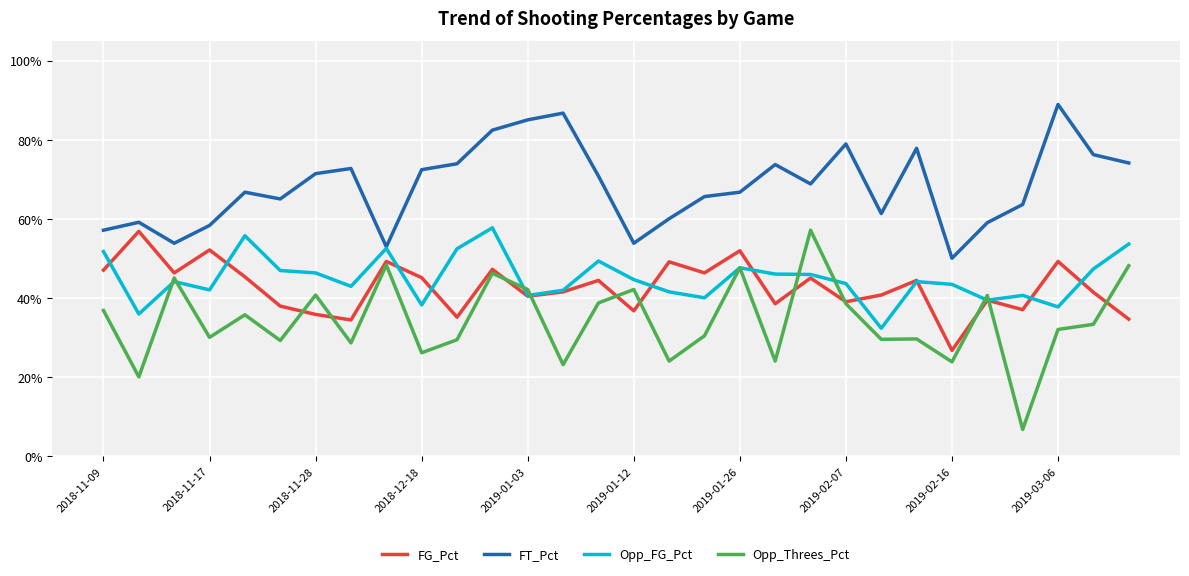

Is this an area chart (filled region under the line)?

No